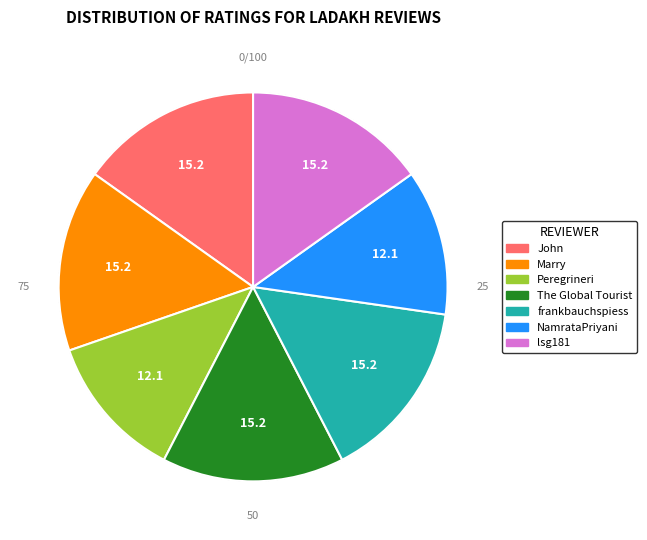

Approximately how many times larger is the value at NamrataPriyani compared to Peregrineri?

1.0